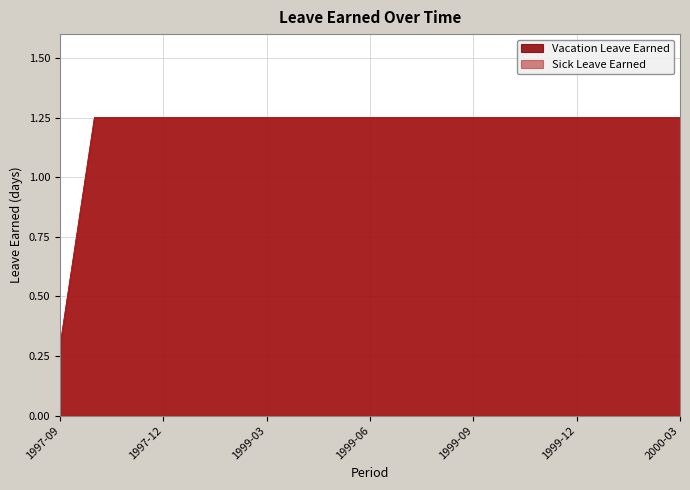

Is the value of Vacation Leave Earned at 1997-09 greater than the value of Sick Leave Earned at 1999-12?

No